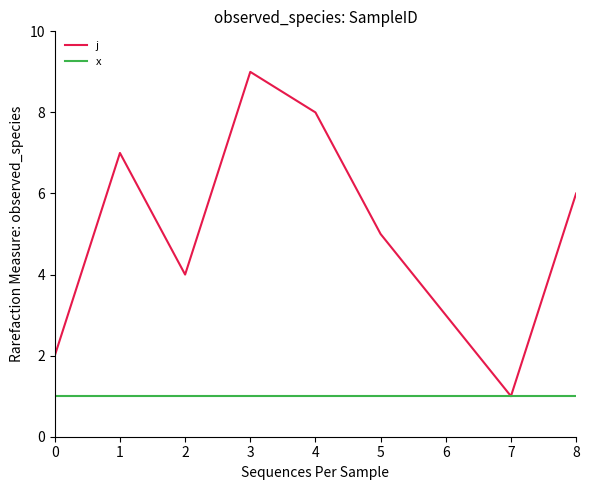

Is it true that j equals 4 at 4?

False